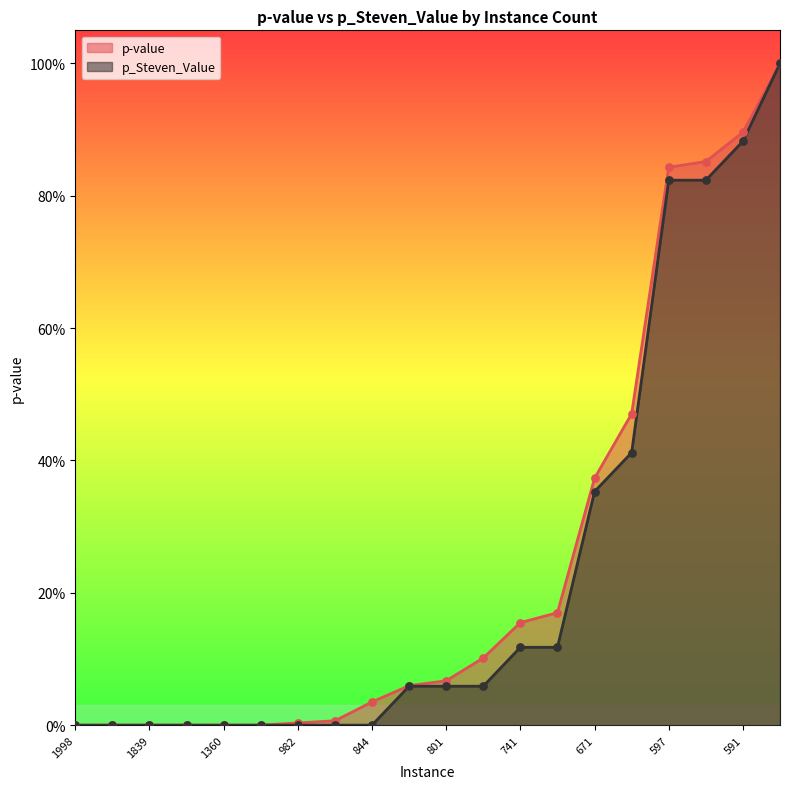

Which series has the largest total across all categories?

p-value